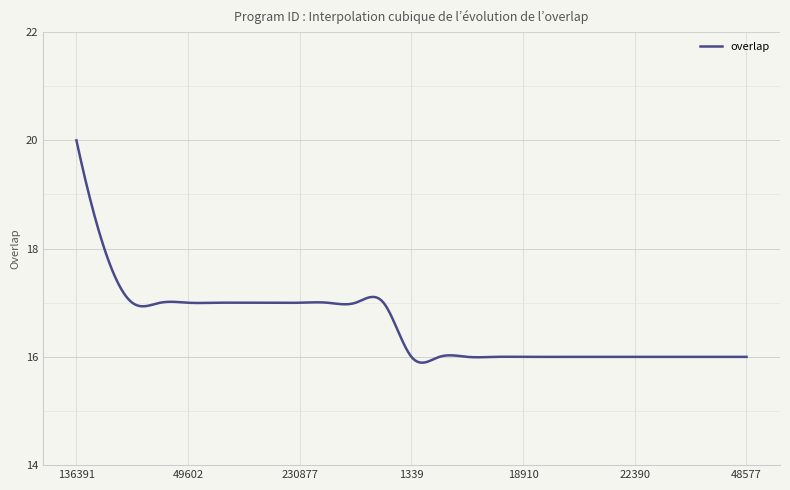

What is the minimum value shown in the chart?

15.9